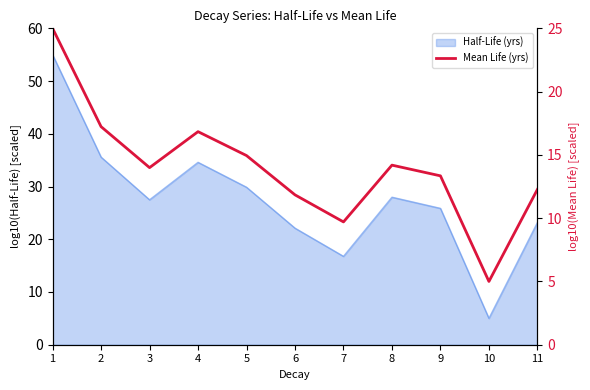

The value at 3 is 23.4. True or false?

False